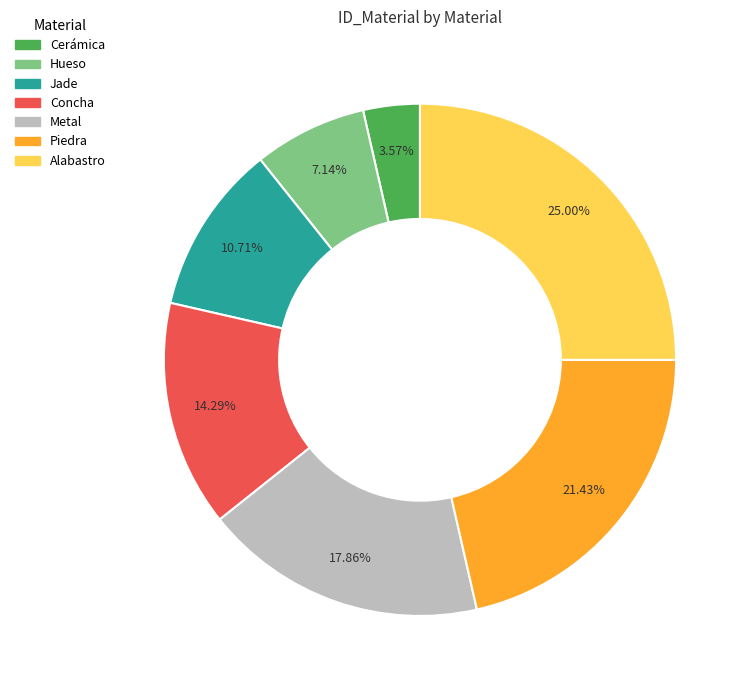

True or false: Alabastro accounts for 11% of the total.

False